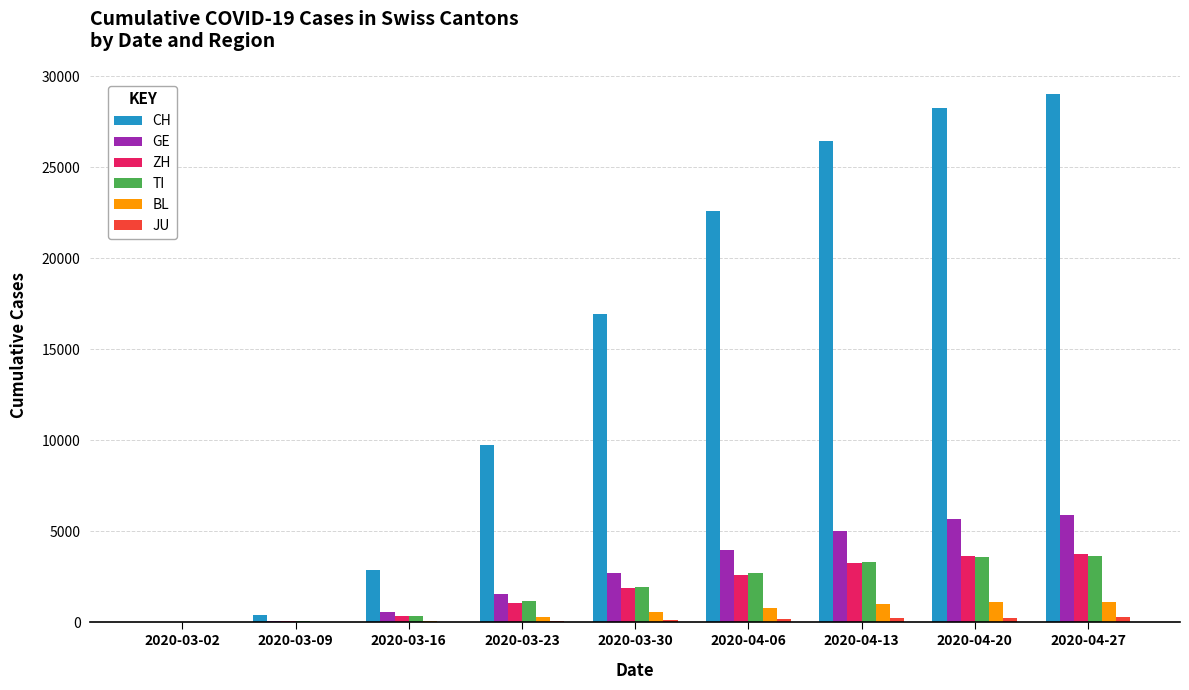

The value of CH at 2020-04-06 is 30232. True or false?

False